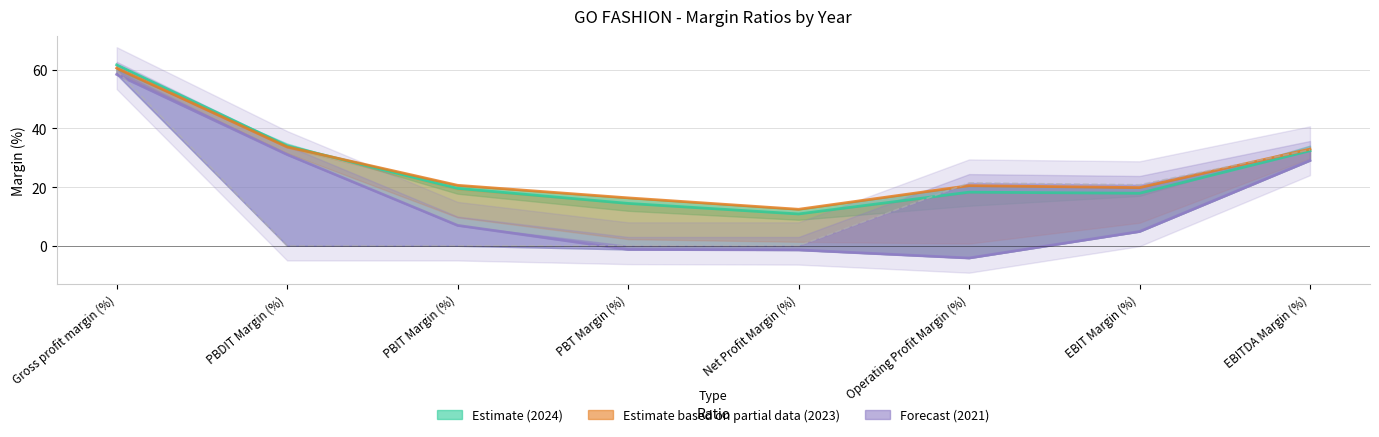

The value of 2021 (Forecast) at PBDIT Margin (%) is 44.8. True or false?

False